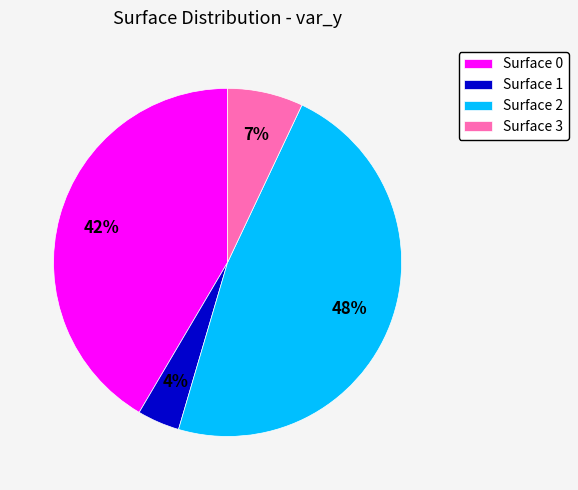

True or false: Surface 0 accounts for 42% of the total.

True